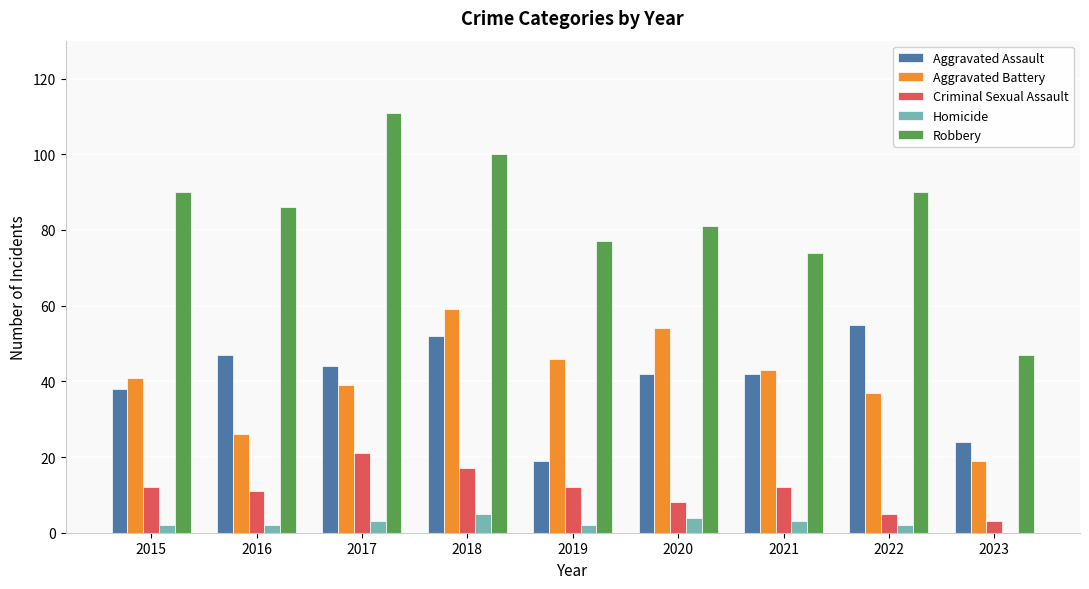

How many data points does each series have?

9